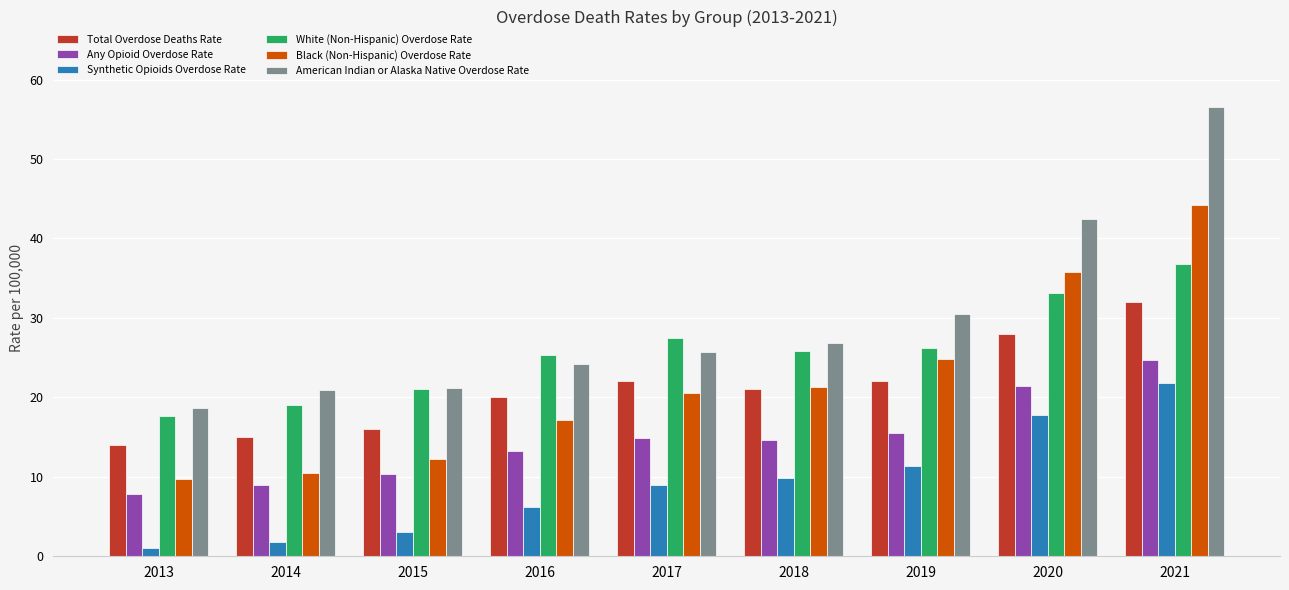

What is the total value across all series at 2018?

119.5